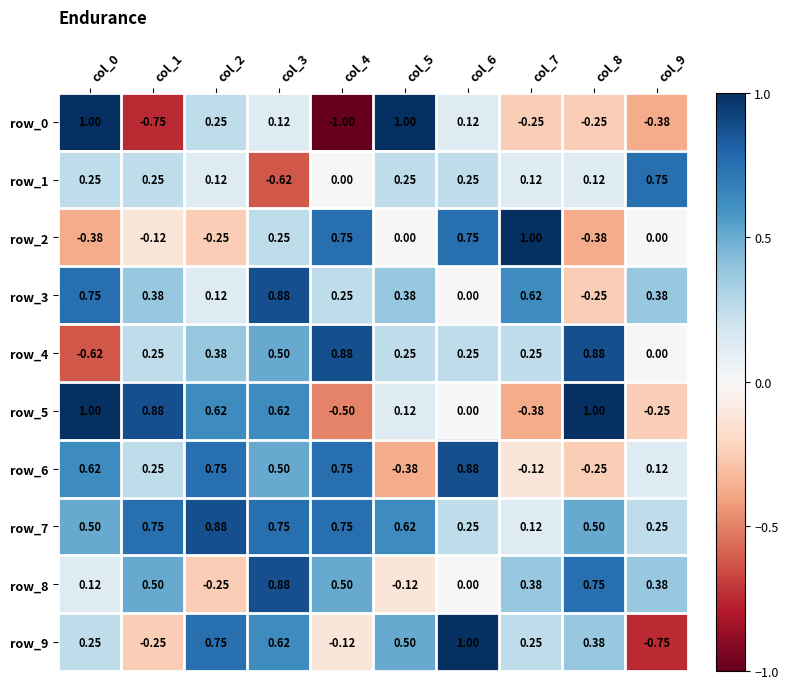

What is the total value across all series at col_3?

4.5